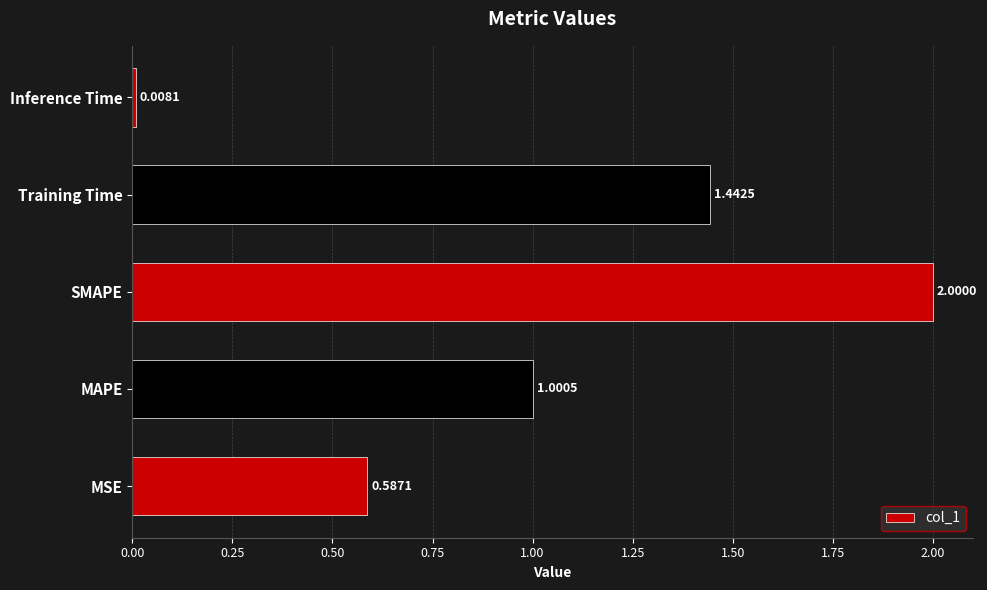

At which label is the value closest to 1?

MAPE